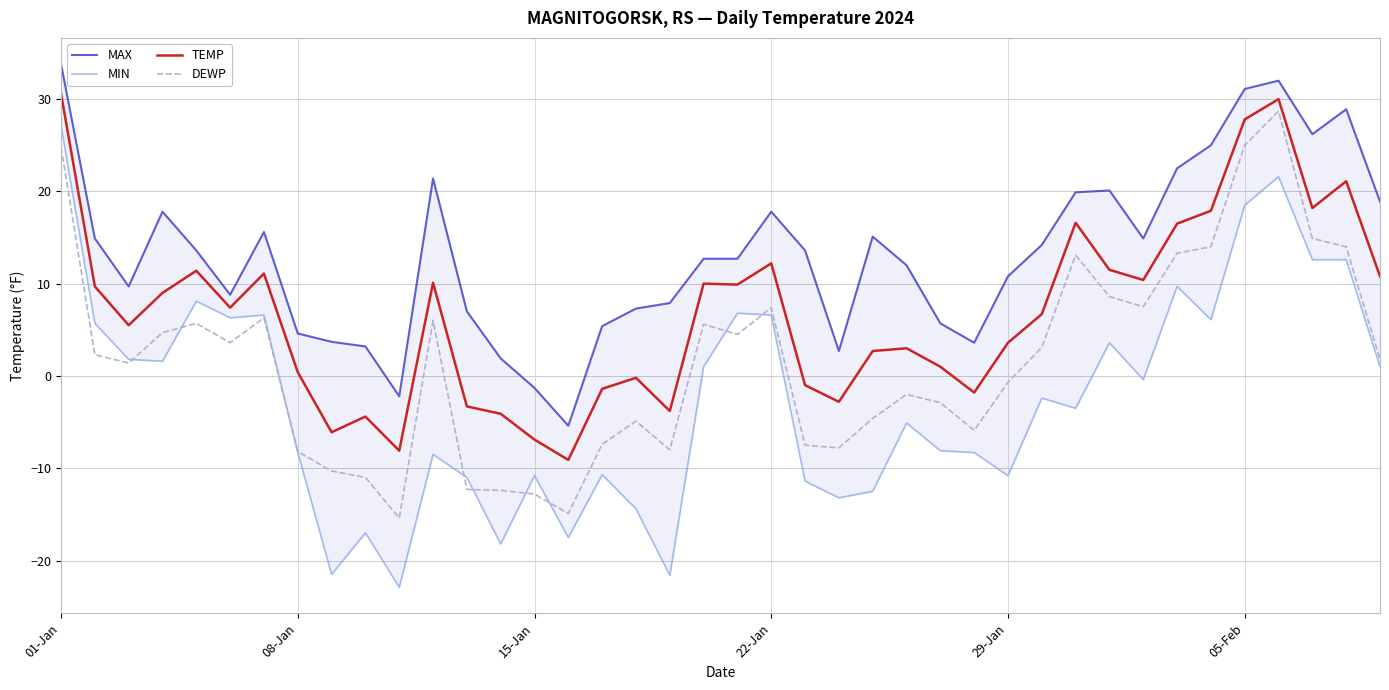

Which series has the largest range (max minus min)?

MIN